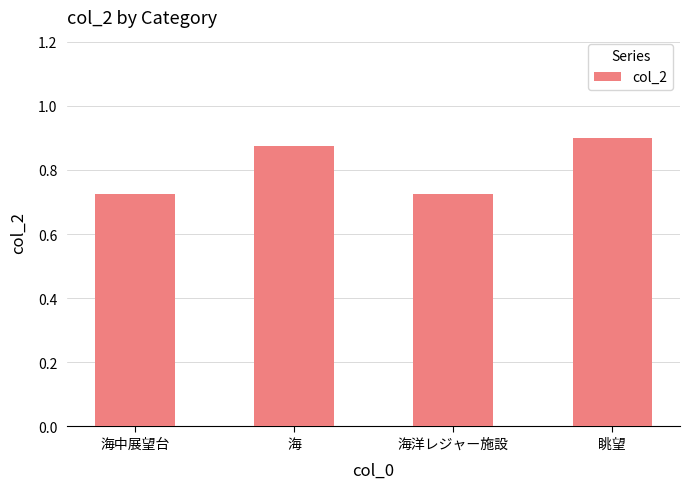

Which has a higher value, 海中展望台 or 眺望?

眺望